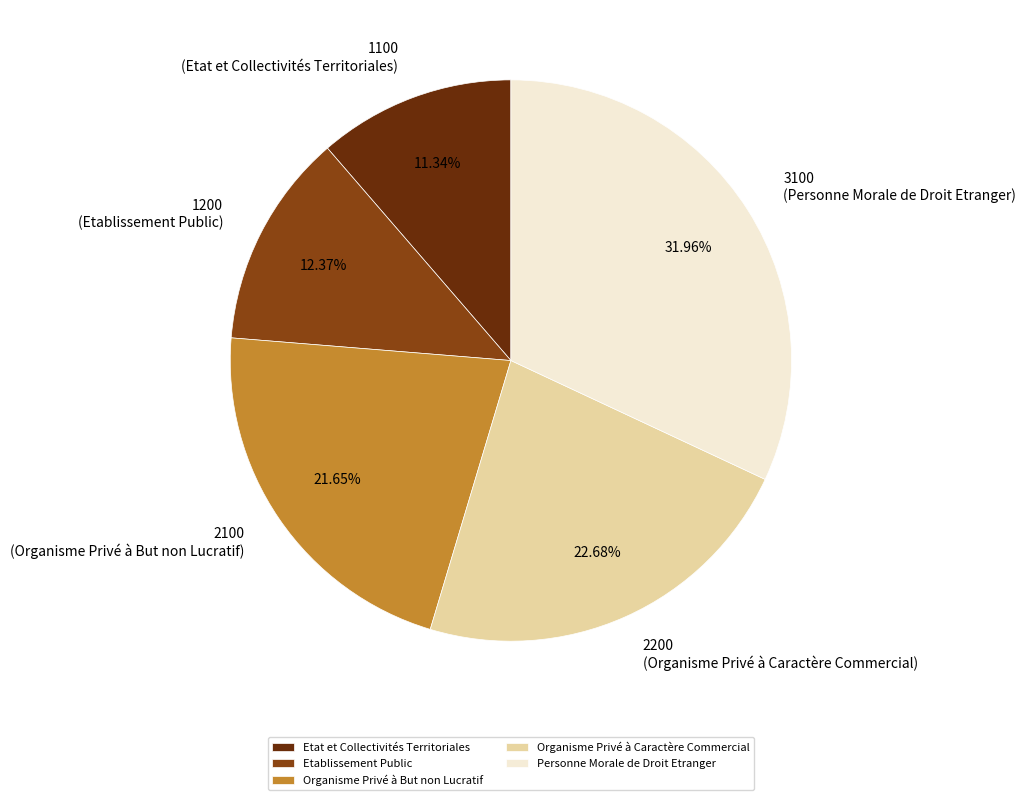

How many segments does this pie chart have?

5